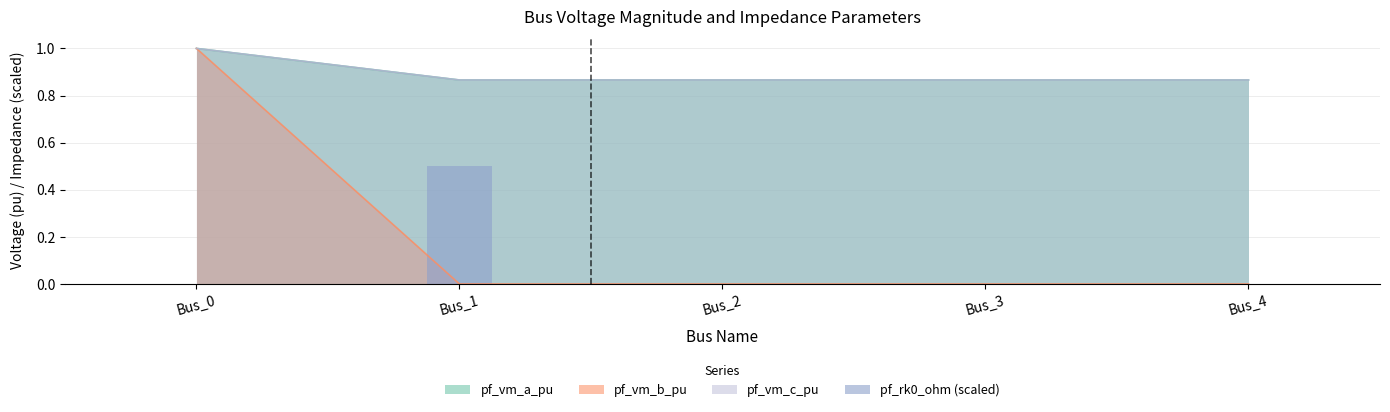

Is it true that pf_vm_c_pu equals 1.4 at Bus_0?

False